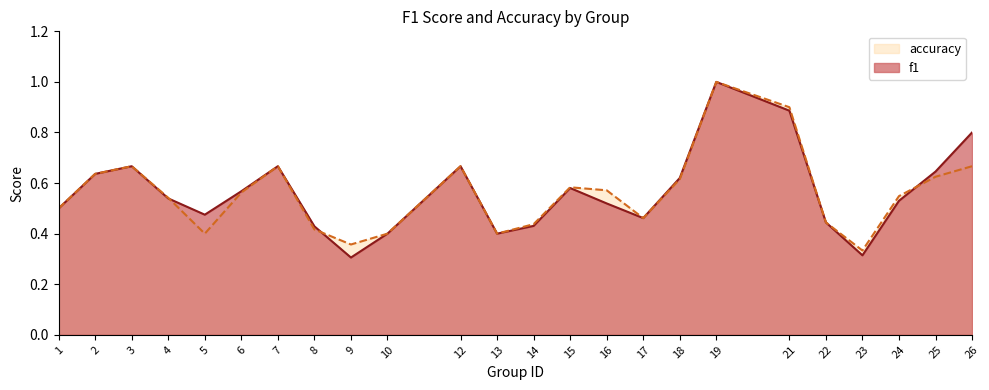

True or false: f1 has a value of 0.8 at 6.

False